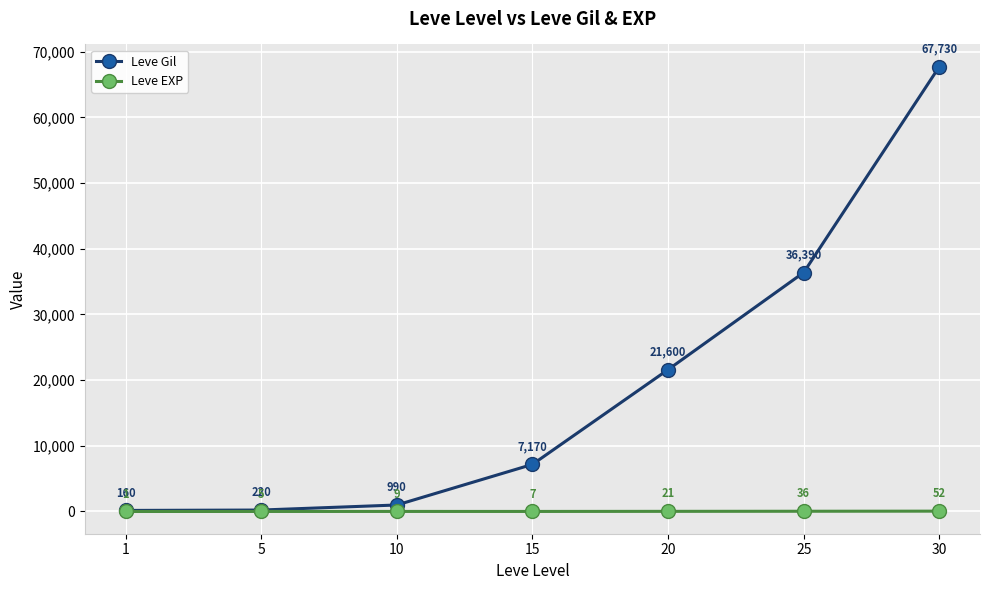

List the series in order of their overall mean, lowest first.

Leve EXP, Leve Gil